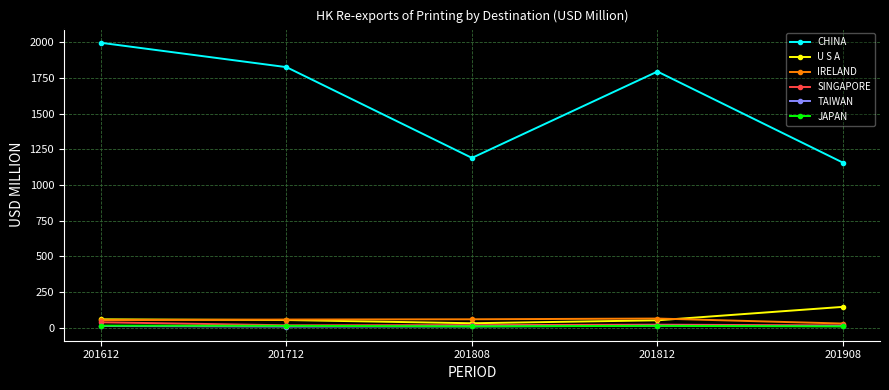

How many categories are shown in the chart?

5